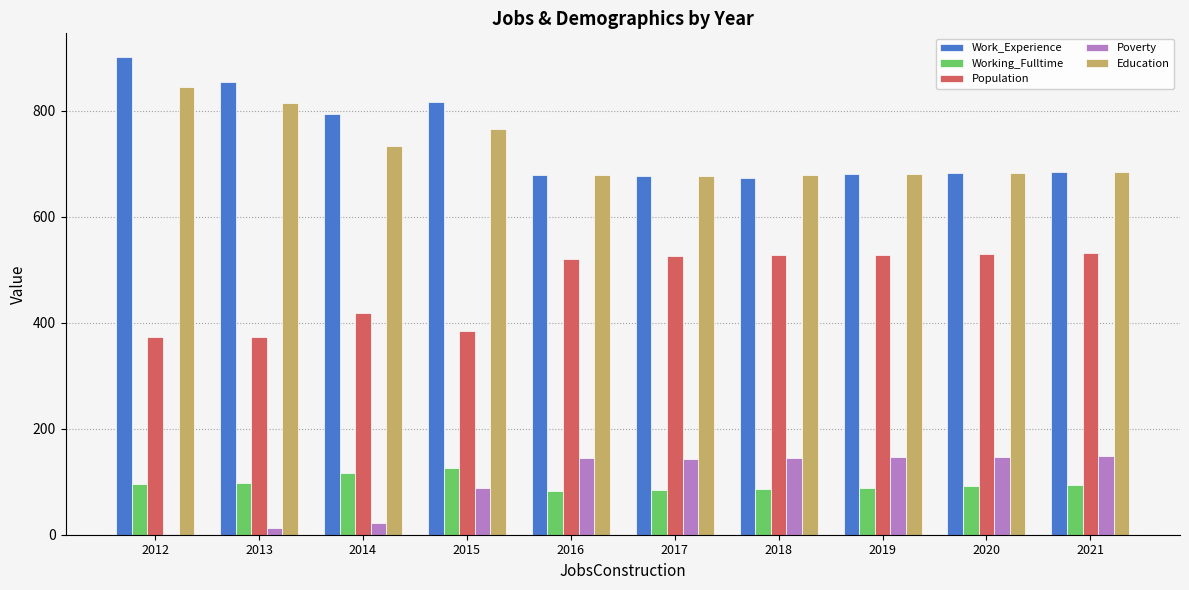

Read the Education value at 2015.

765